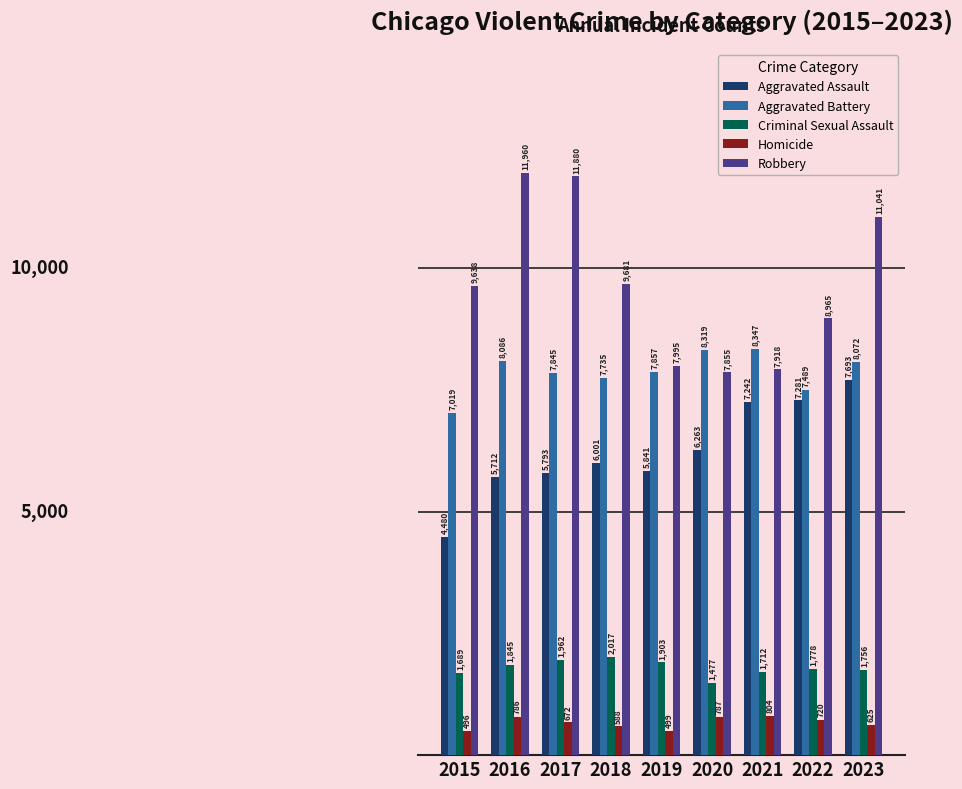

The Aggravated Assault series shows 7693 at 2023. True or false?

True